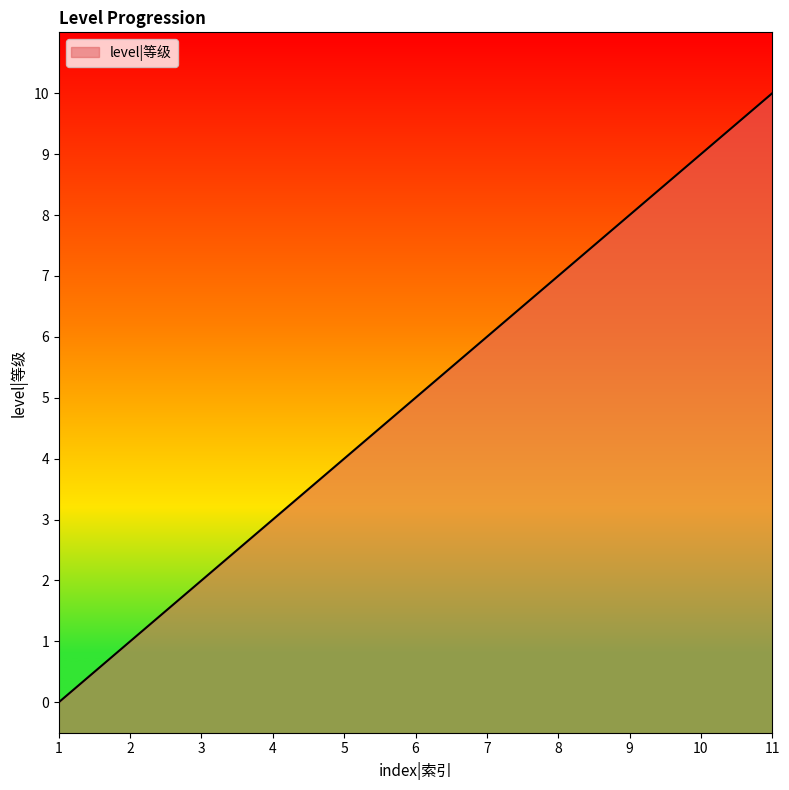

Which label corresponds to the largest value in the chart?

11